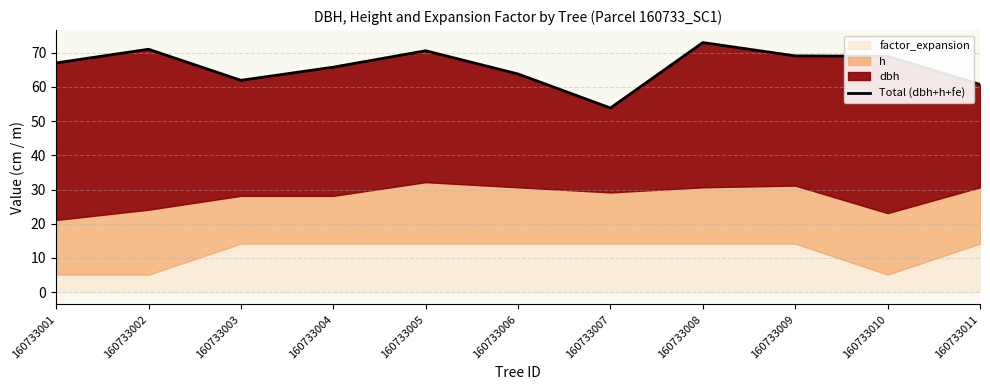

What is the value of the 5th point from the left?

70.6